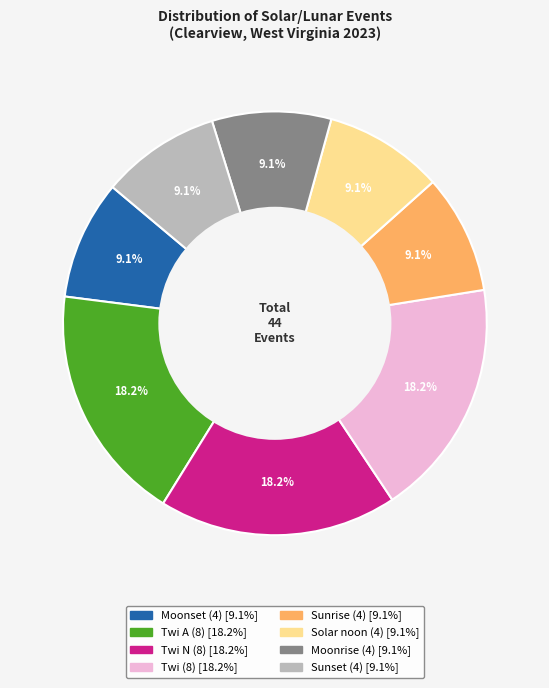

Is there any slice that represents more than half of the pie?

No